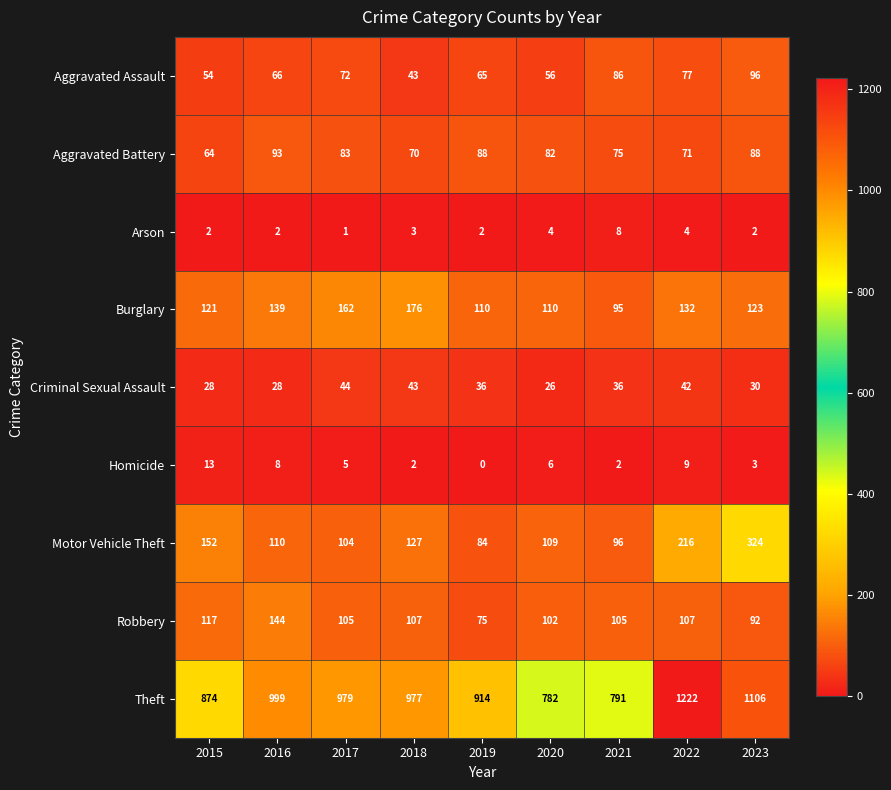

What is the highest value of the Motor Vehicle Theft series?

324